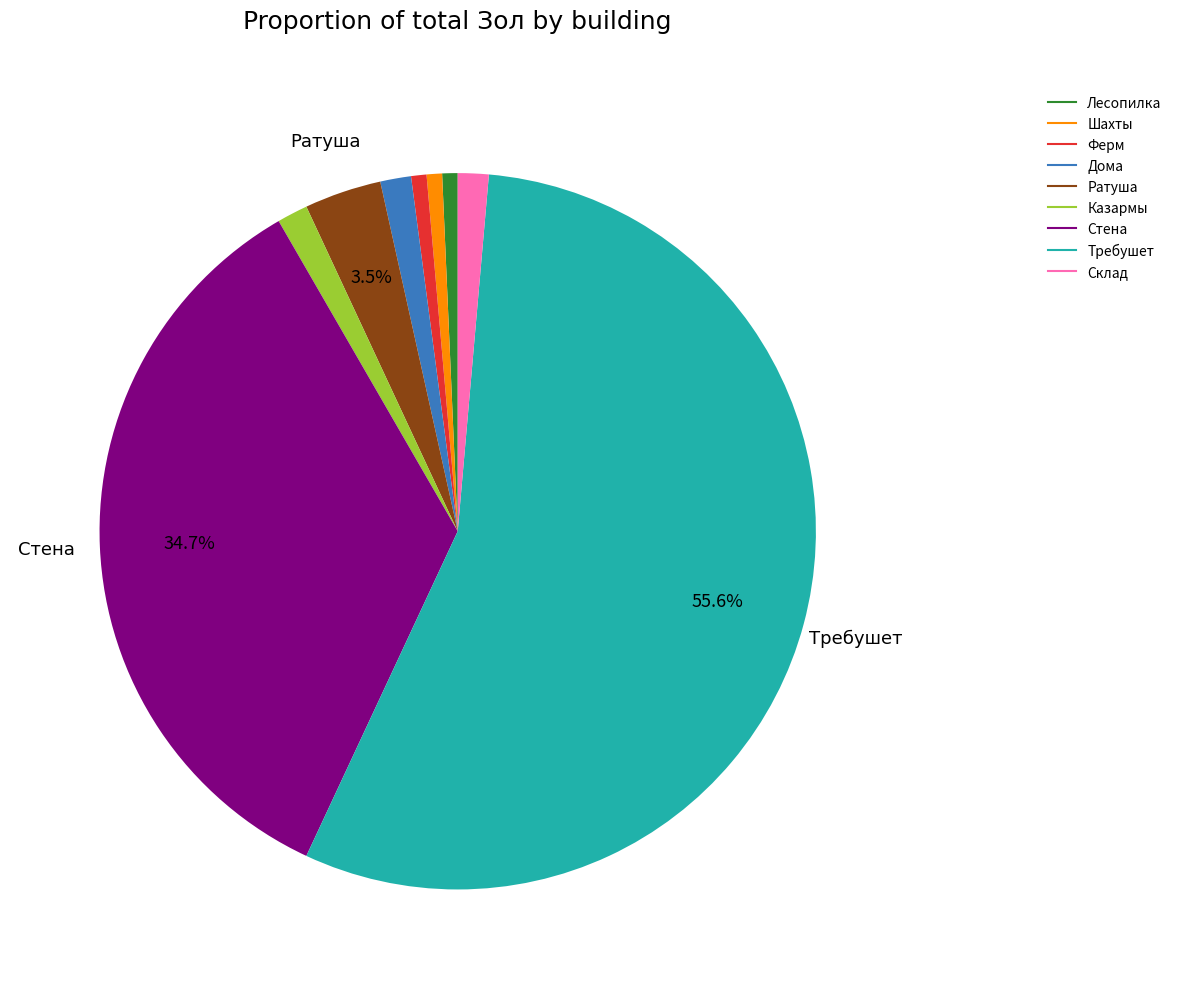

Which has a higher value, Ферм or Склад?

Склад